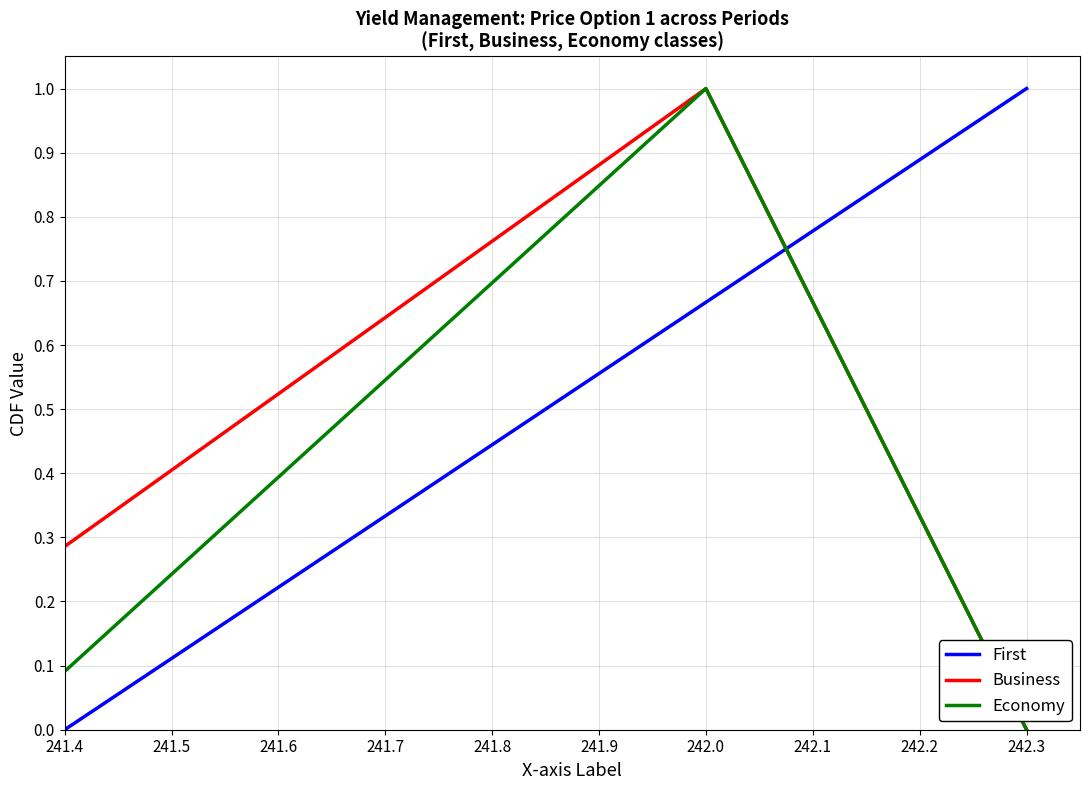

At how many categories does at least one series exceed 0?

3